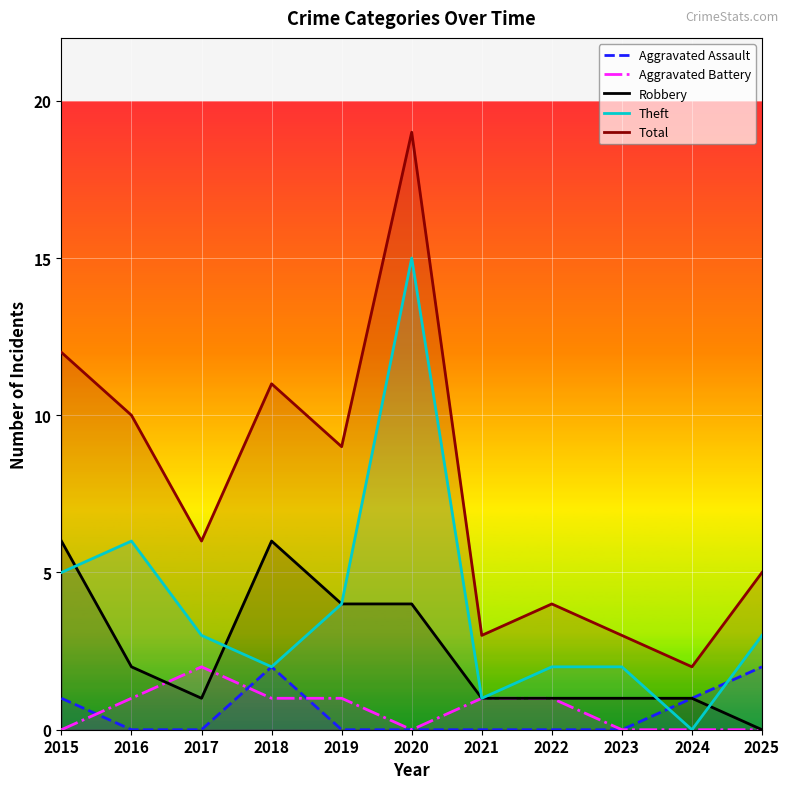

How many Aggravated Battery values are between 0 and 1?

10